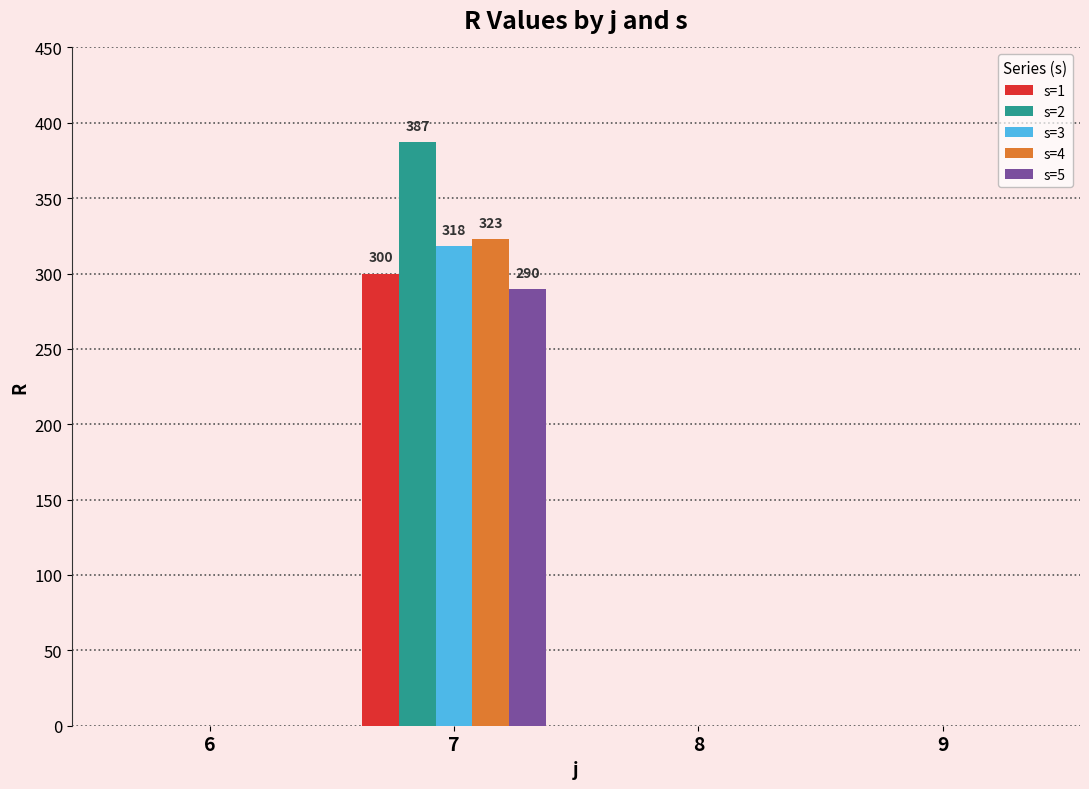

Reading left to right, list all the values displayed in this chart.

s=1: 0	300	0	0
s=2: 0	387	0	0
s=3: 0	318	0	0
s=4: 0	323	0	0
s=5: 0	290	0	0